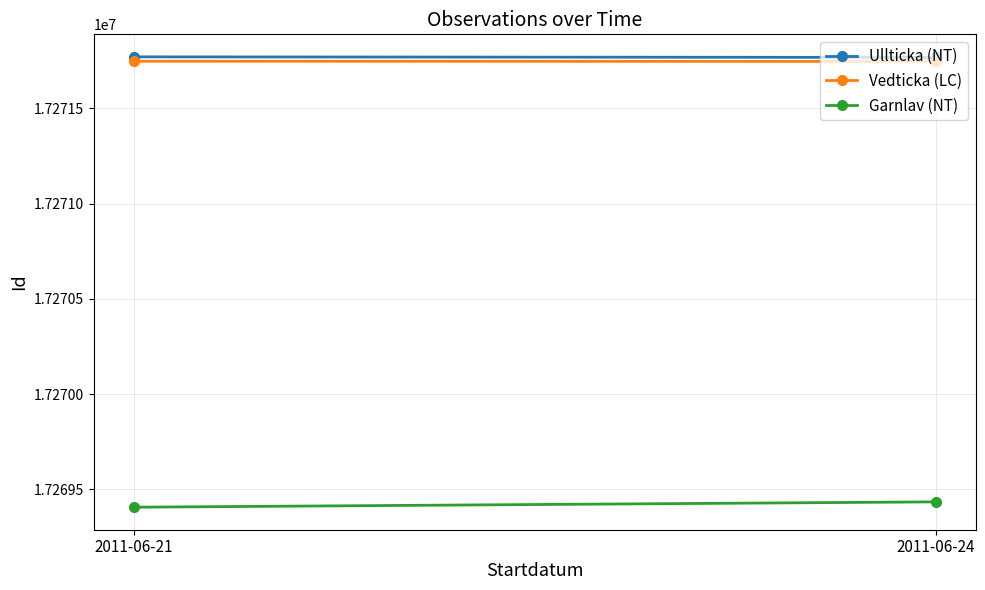

Reading left to right, what are all the values shown in this chart?

Ullticka (NT): 17271770	17271767
Vedticka (LC): 17271747	17271746
Garnlav (NT): 17269406	17269434